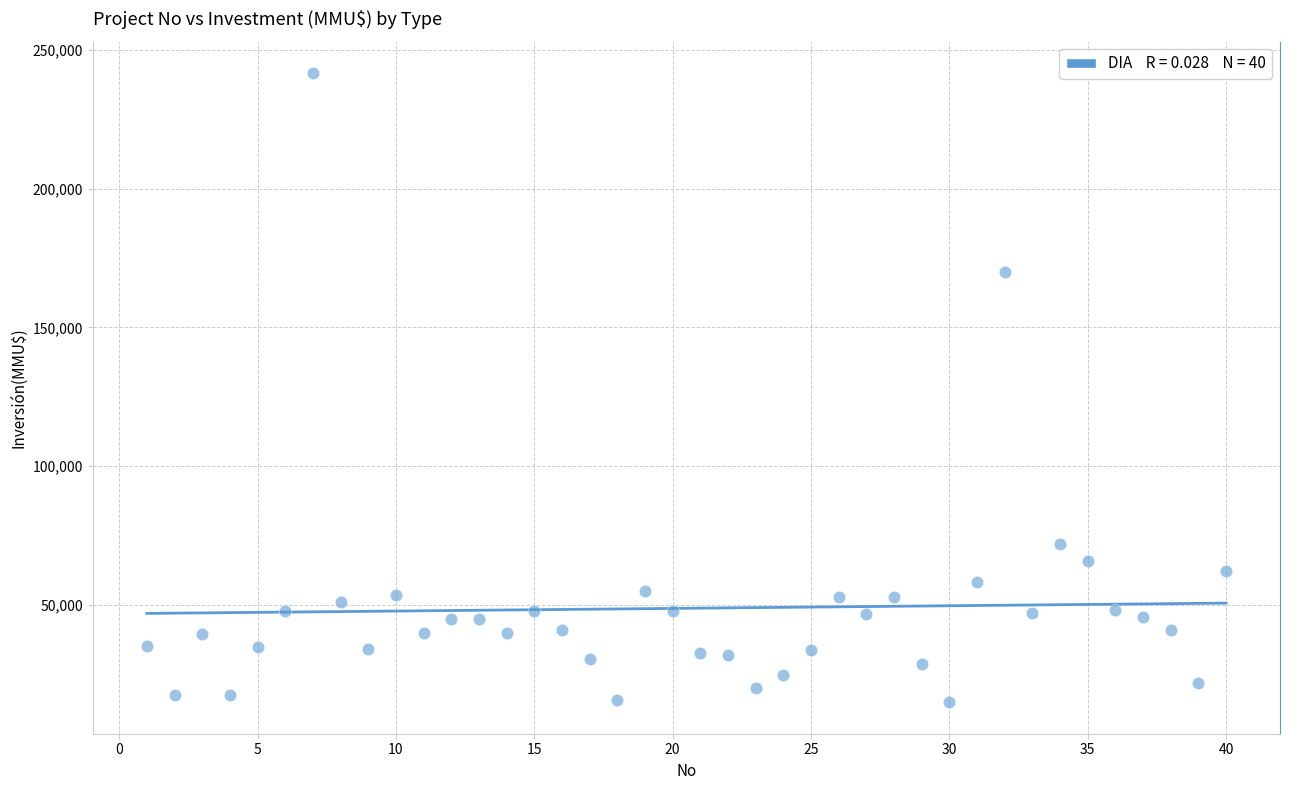

What Y value in the scatter plot is closest to 128304?

170000